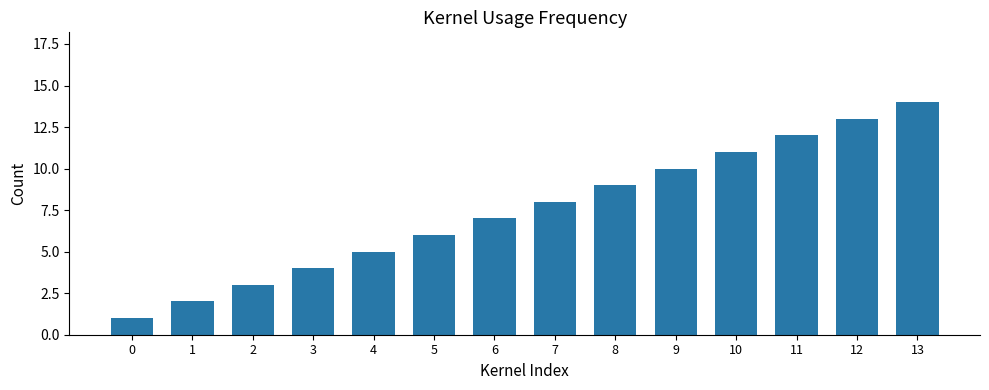

Reading right to left, transcribe all the data shown in this chart.

13=14	12=13	11=12	10=11	9=10	8=9	7=8	6=7	5=6	4=5	3=4	2=3	1=2	0=1